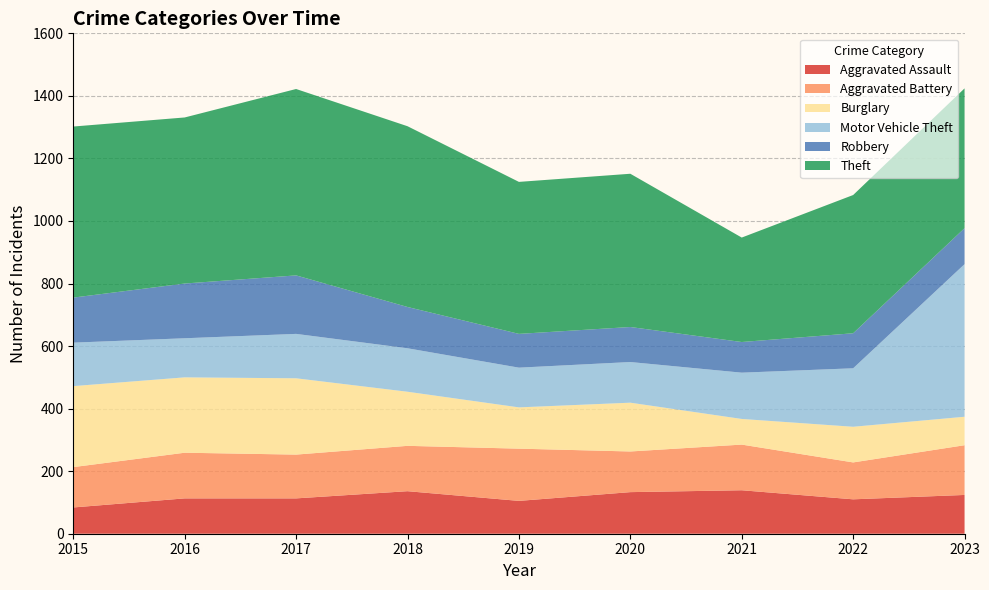

Reading left to right, transcribe all the data shown in this chart.

Aggravated Assault: 84	113	113	136	105	133	139	110	124
Aggravated Battery: 129	146	140	145	167	130	146	118	159
Burglary: 259	241	244	173	132	156	82	114	91
Motor Vehicle Theft: 139	125	142	139	127	130	148	187	488
Robbery: 144	175	187	132	108	112	98	112	115
Theft: 547	531	596	578	486	490	334	442	447